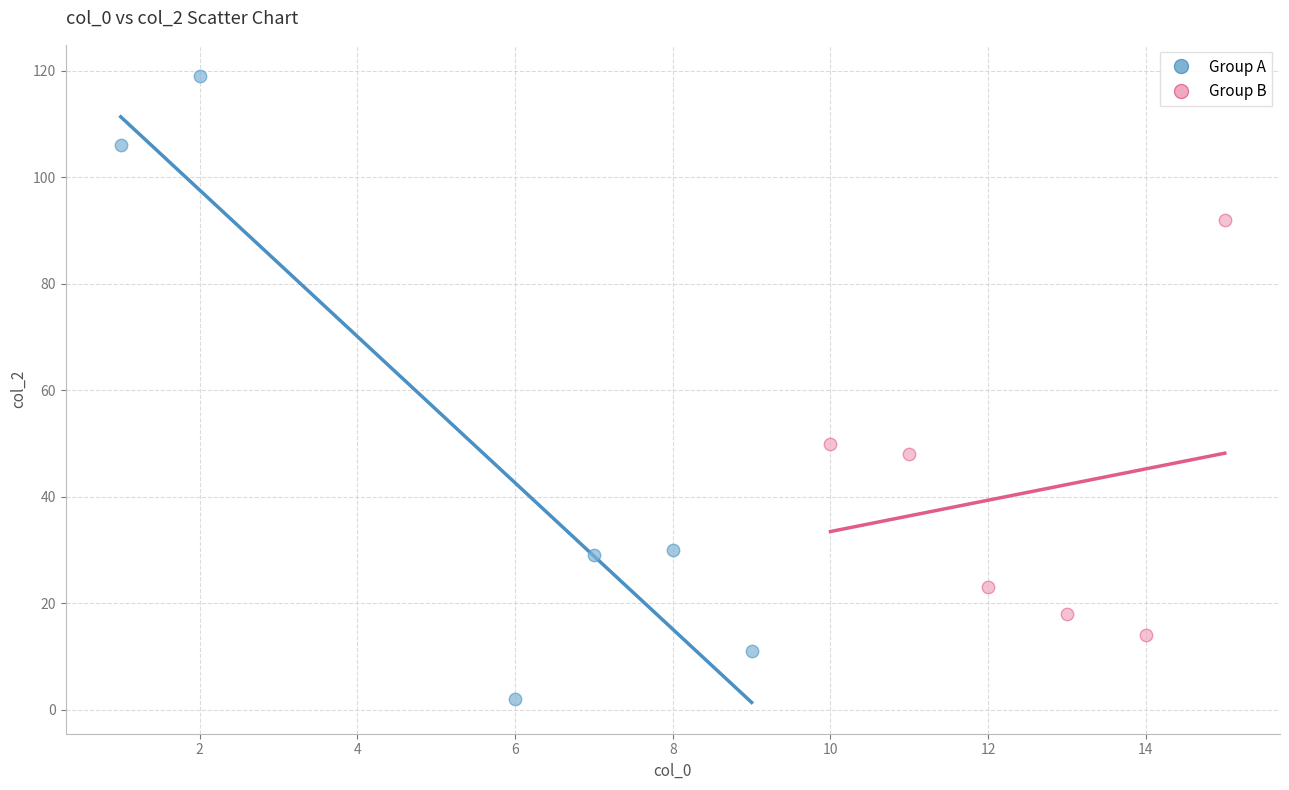

Which series contains the lowest Y value?

Group A